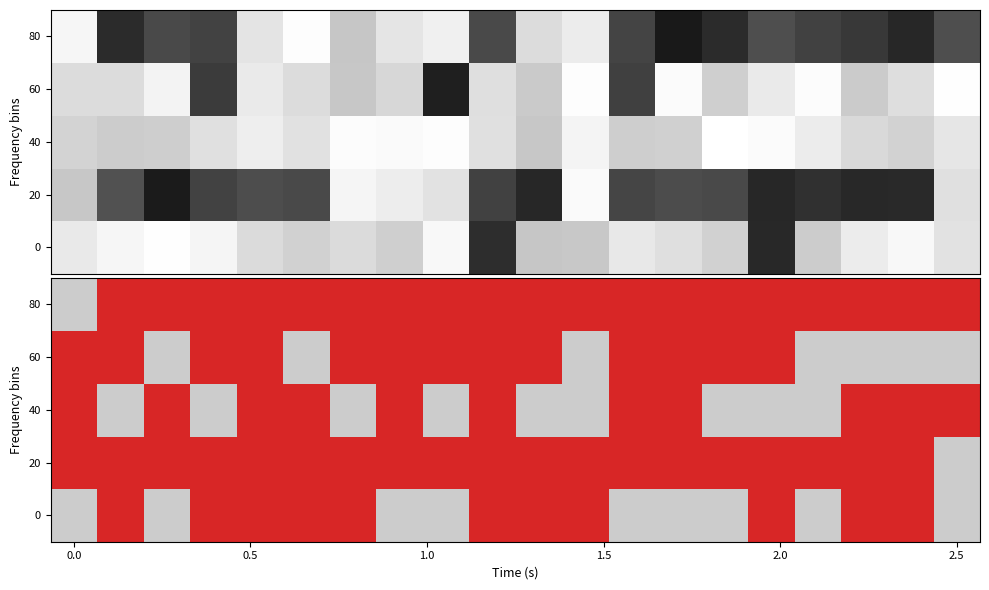

List the series in order of their peak value, highest first.

80, 20, 60, 0, 40